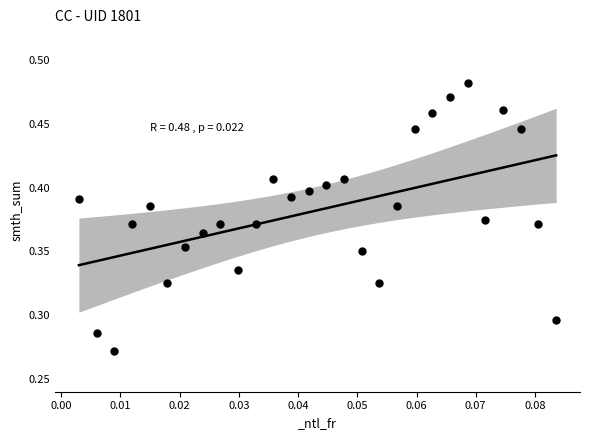

Count the number of points in this scatter plot.

28